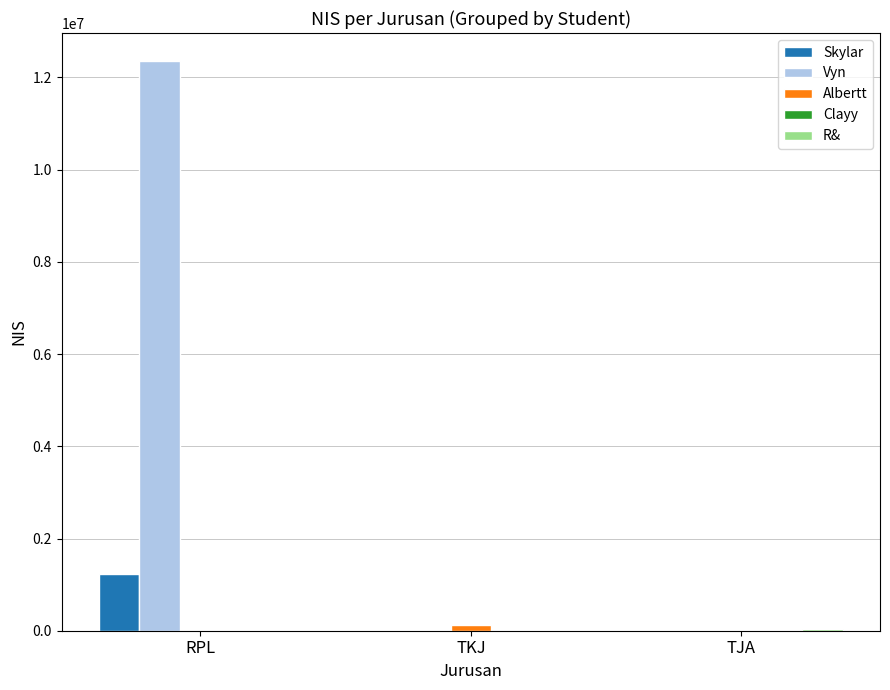

Which series has the widest spread of values?

Vyn